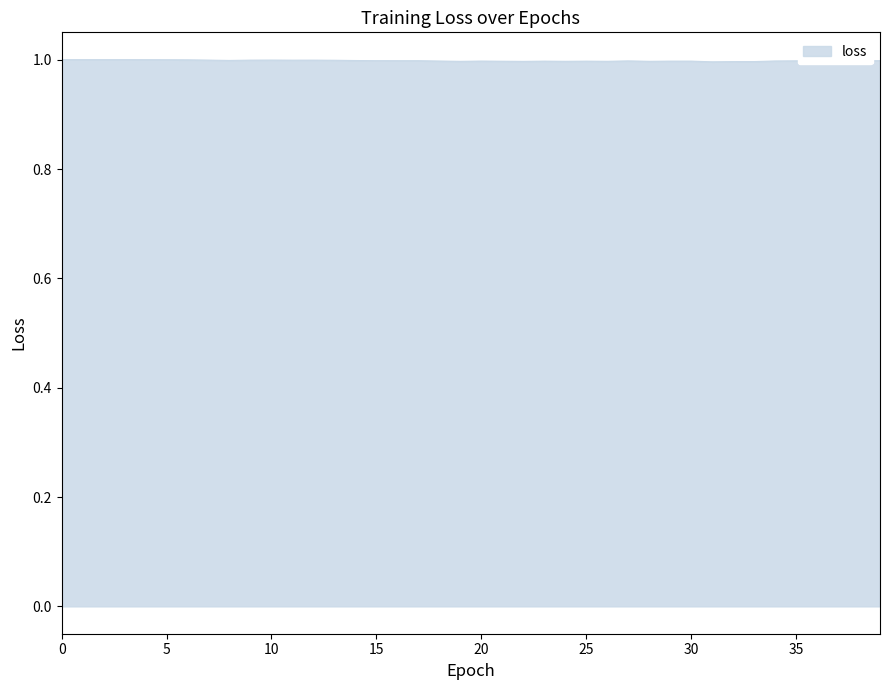

What is the greatest value displayed?

1.0